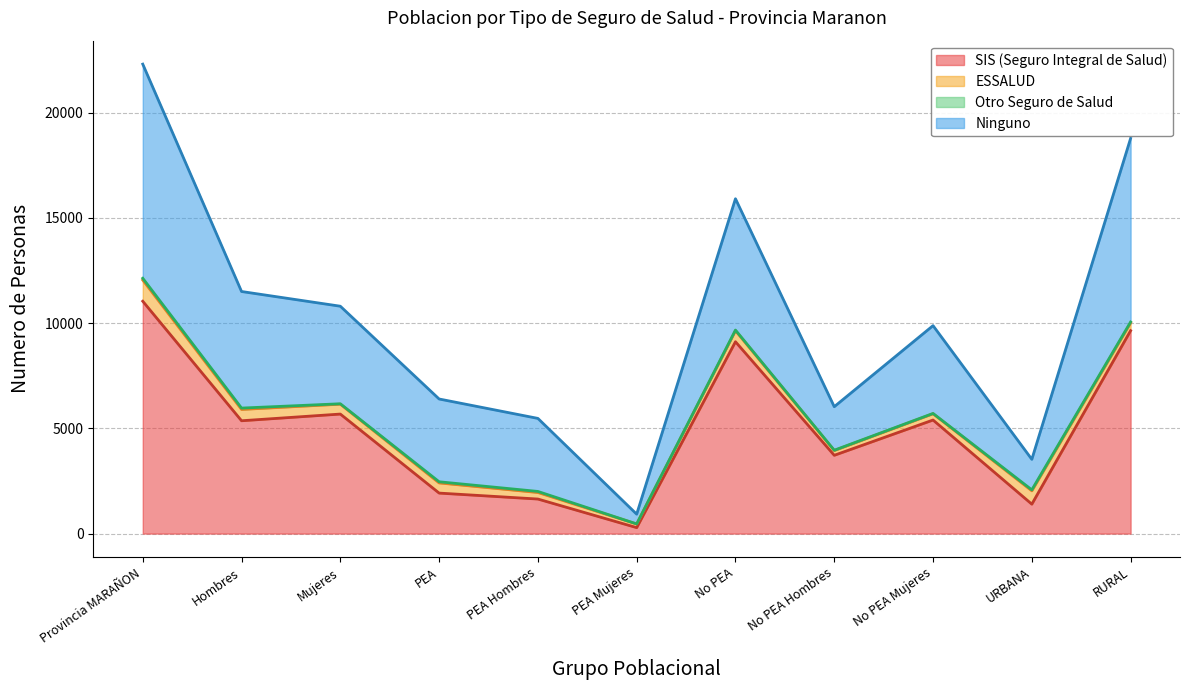

The SIS (Seguro Integral de Salud) series shows 9114 at No PEA. True or false?

True